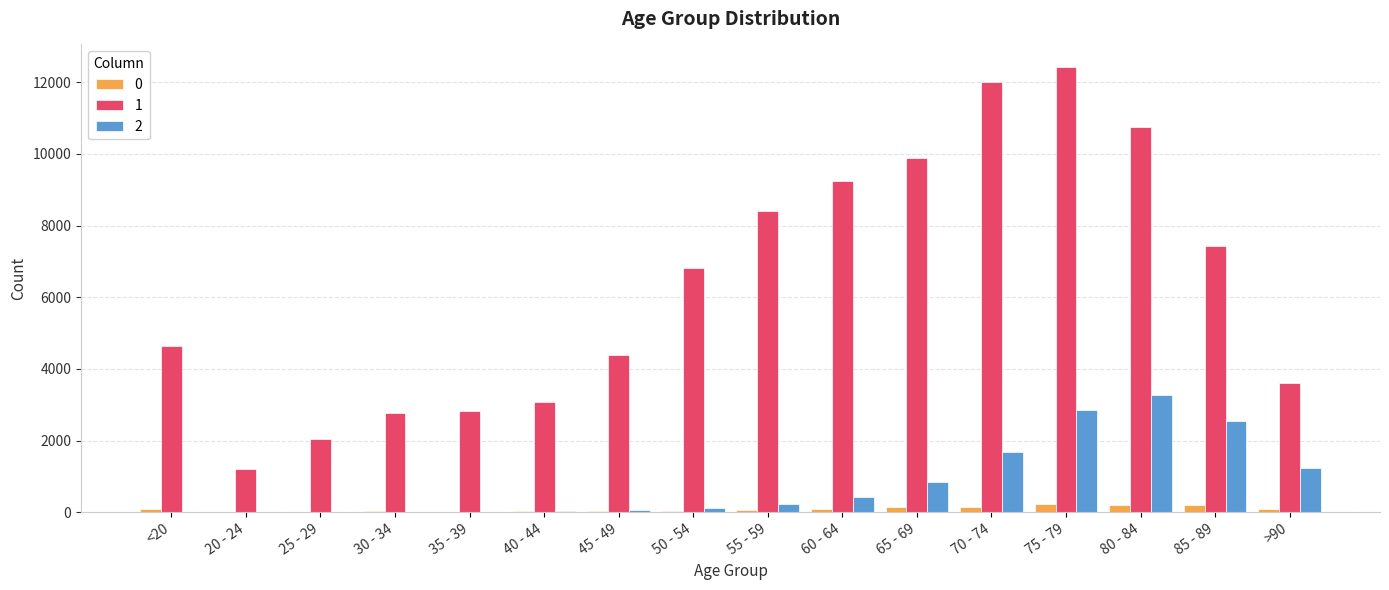

At which category is the sum across all series the highest?

75 - 79